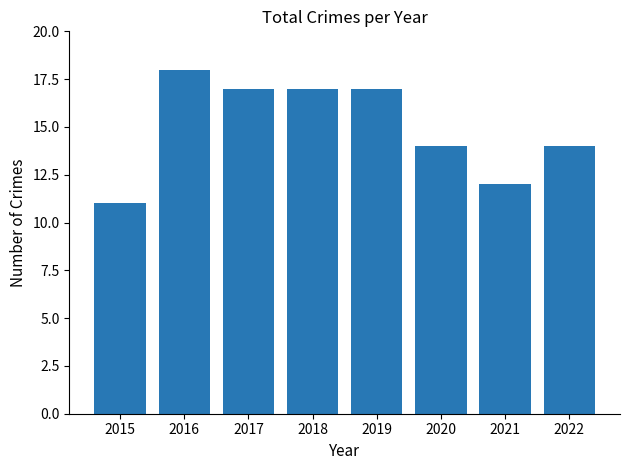

Reading left to right, what are all the values shown in this chart?

2015=11	2016=18	2017=17	2018=17	2019=17	2020=14	2021=12	2022=14